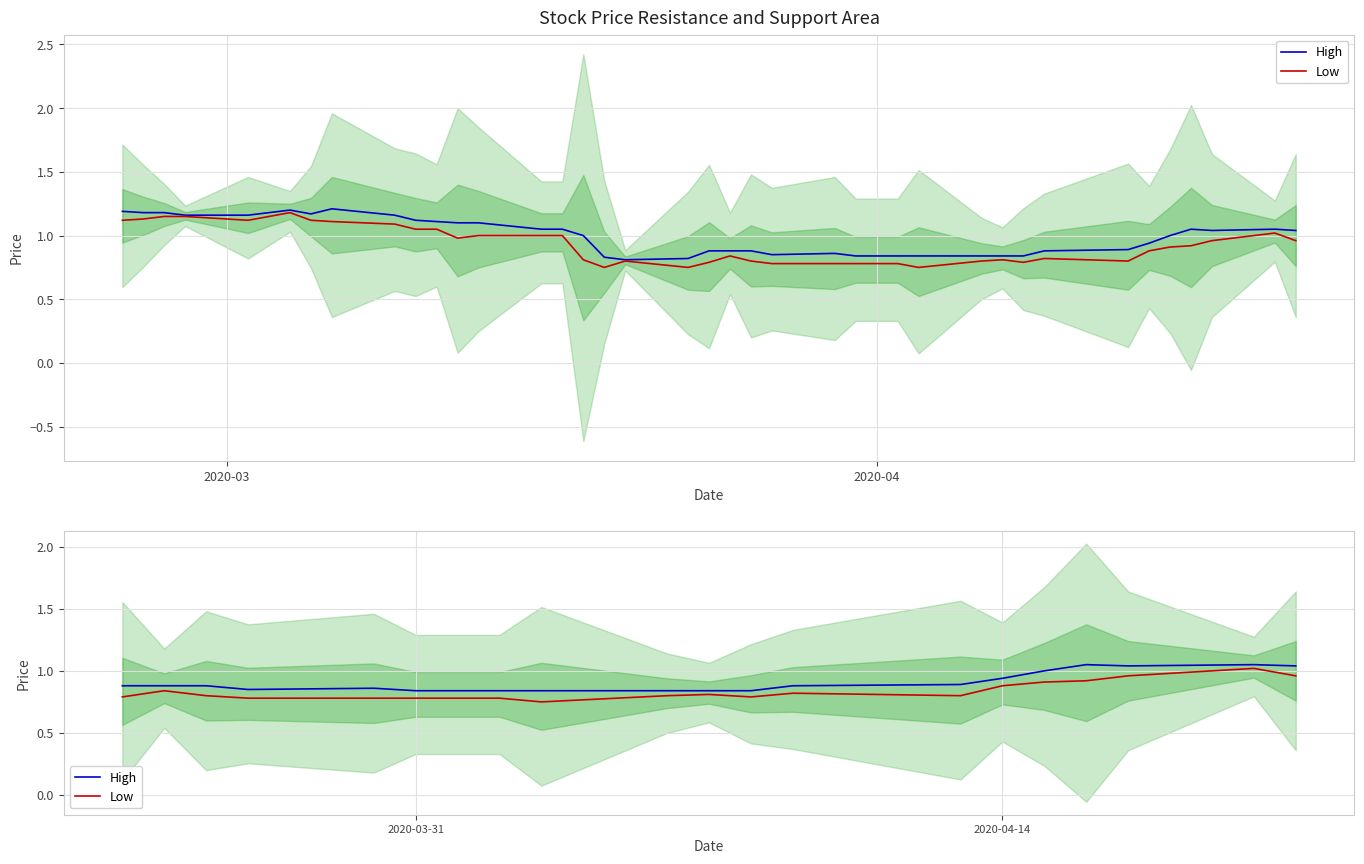

How many interior local valleys does the Low series have?

3